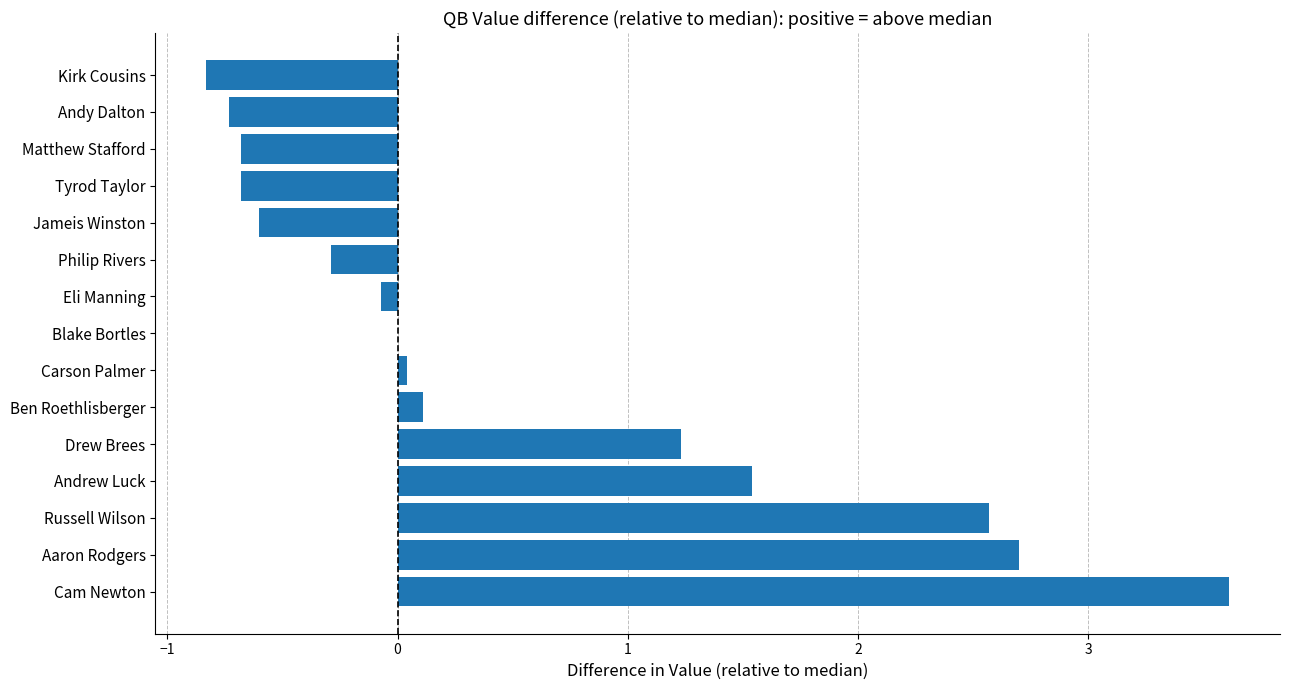

What is the sum of the values at Andrew Luck and Aaron Rodgers?

4.2